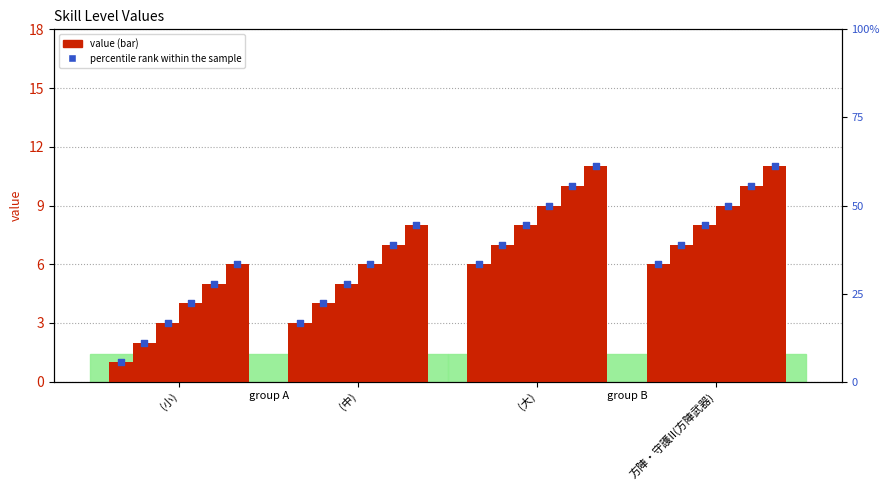

Which series has the widest spread of Y values?

percentile rank within the sample